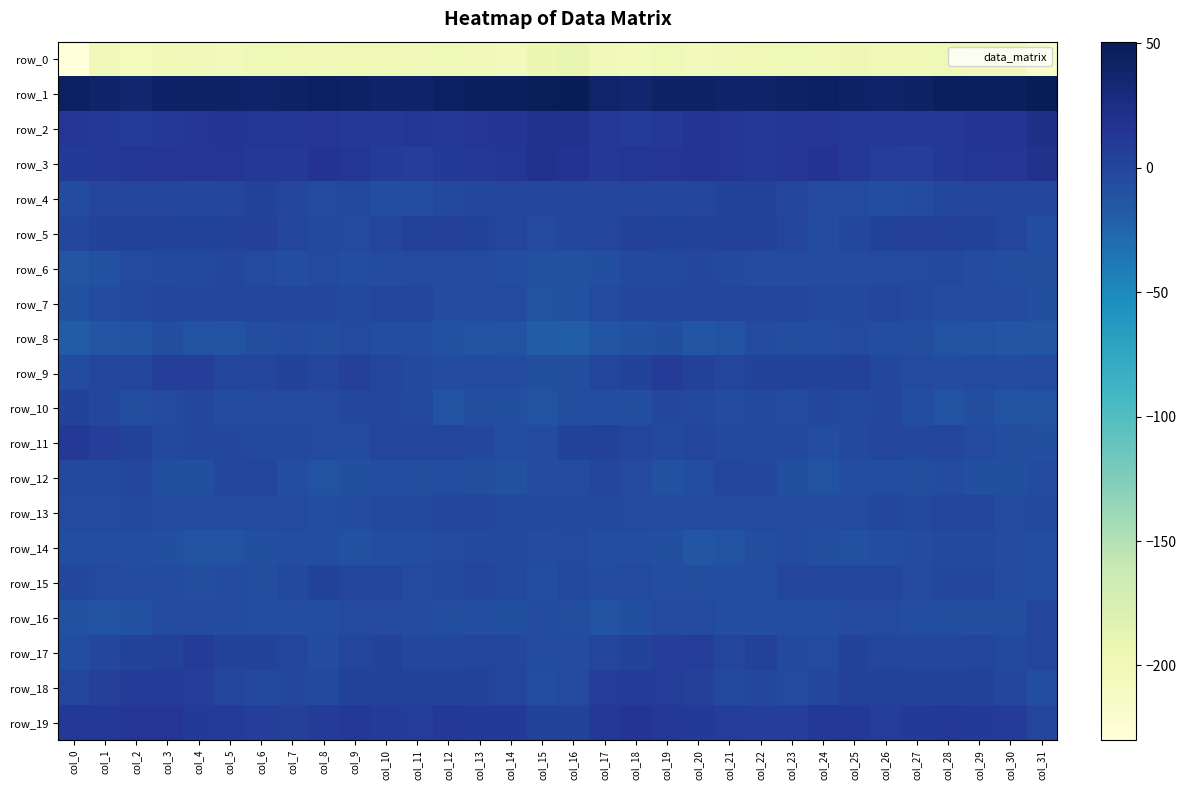

Between col_0 and col_27, which is larger?

col_27